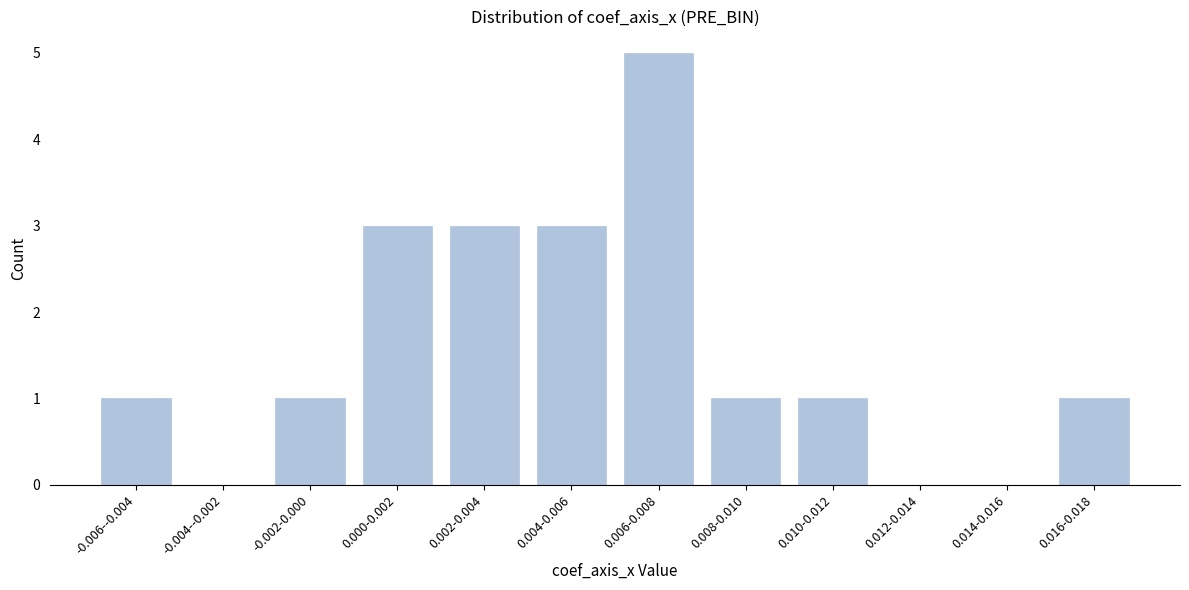

Reading left to right, transcribe all the data shown in this chart.

-0.006--0.004=1	-0.004--0.002=0	-0.002-0.000=1	0.000-0.002=3	0.002-0.004=3	0.004-0.006=3	0.006-0.008=5	0.008-0.010=1	0.010-0.012=1	0.012-0.014=0	0.014-0.016=0	0.016-0.018=1